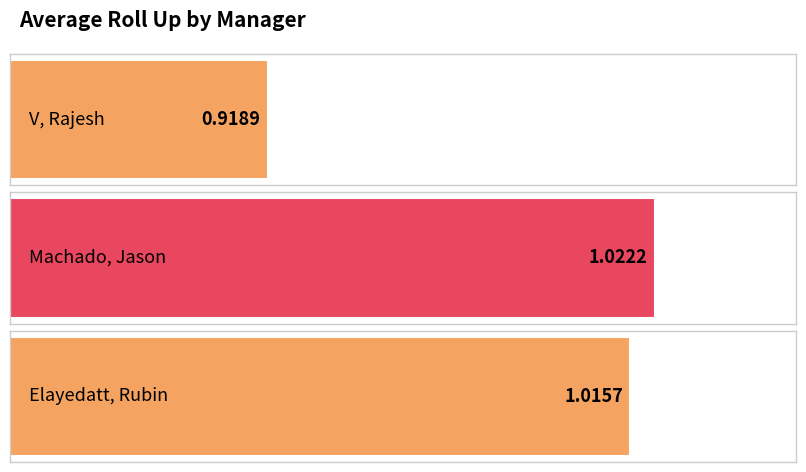

Reading left to right, list all the values displayed in this chart.

V, Rajesh=0.9	Machado, Jason=1.0	Elayedatt, Rubin=1.0